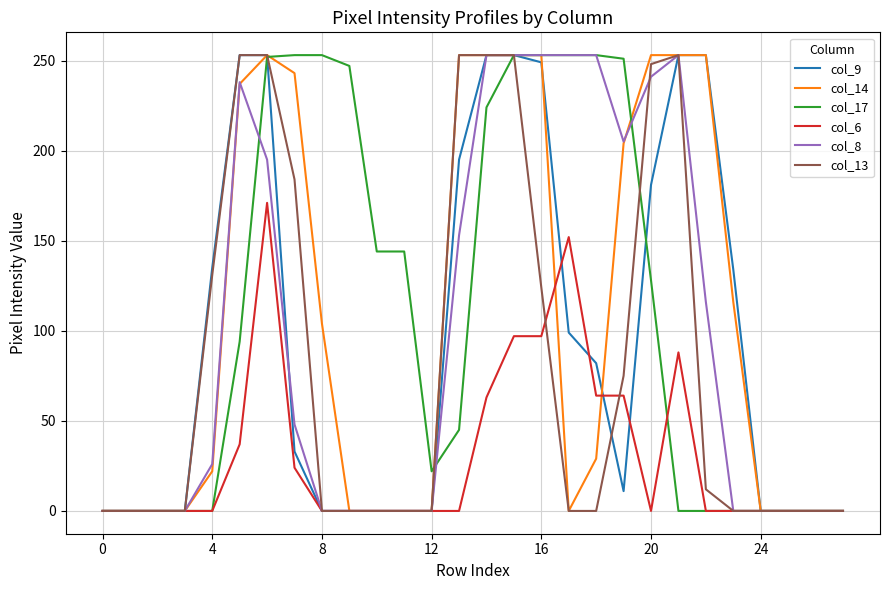

Does the chart have visible grid lines?

Yes